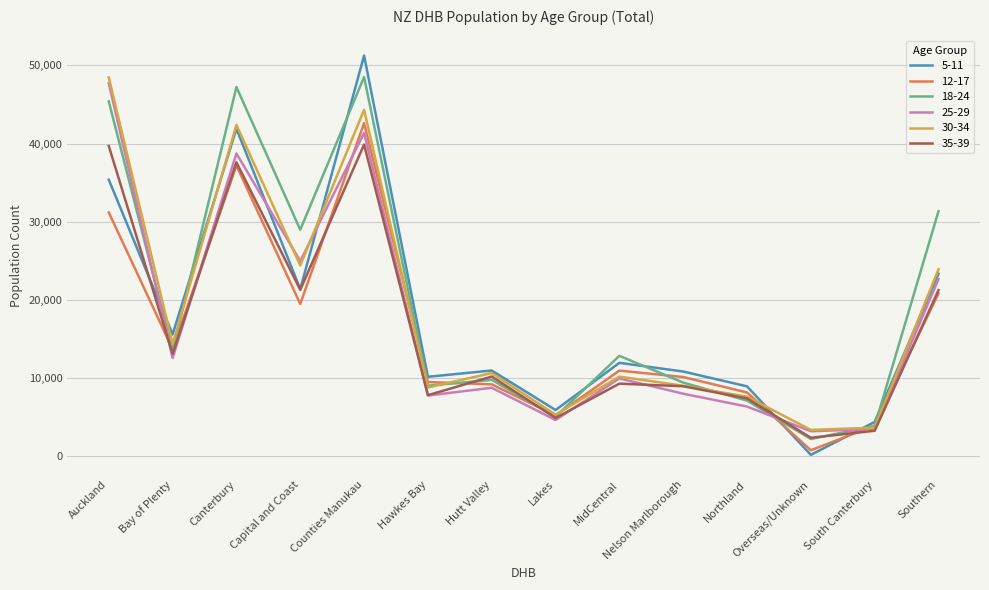

Which series has the widest spread of values?

5-11